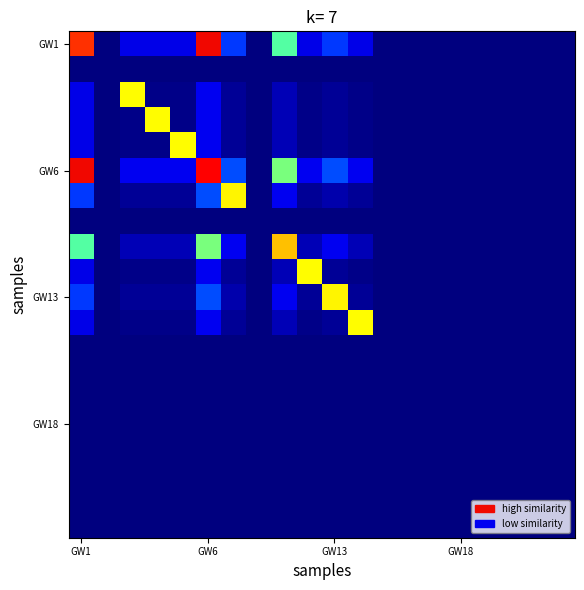

Which category has the highest value across all series?

GW6